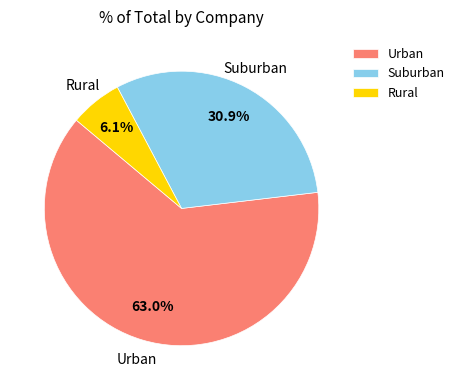

Approximately how many times larger is the value at Suburban compared to Urban?

0.5